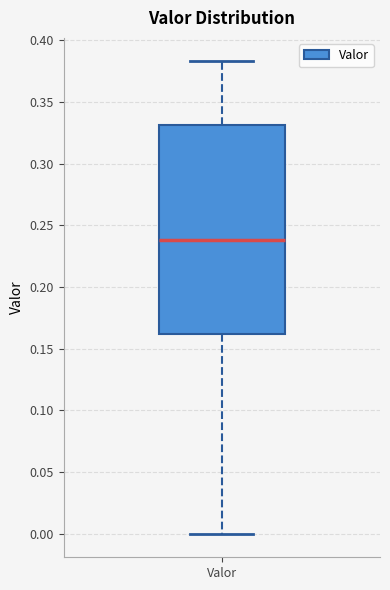

Where does the lower whisker of the box for Valor end on the y-axis? The values are not printed on the chart, so give them approximately, as read against the axis.

0.000